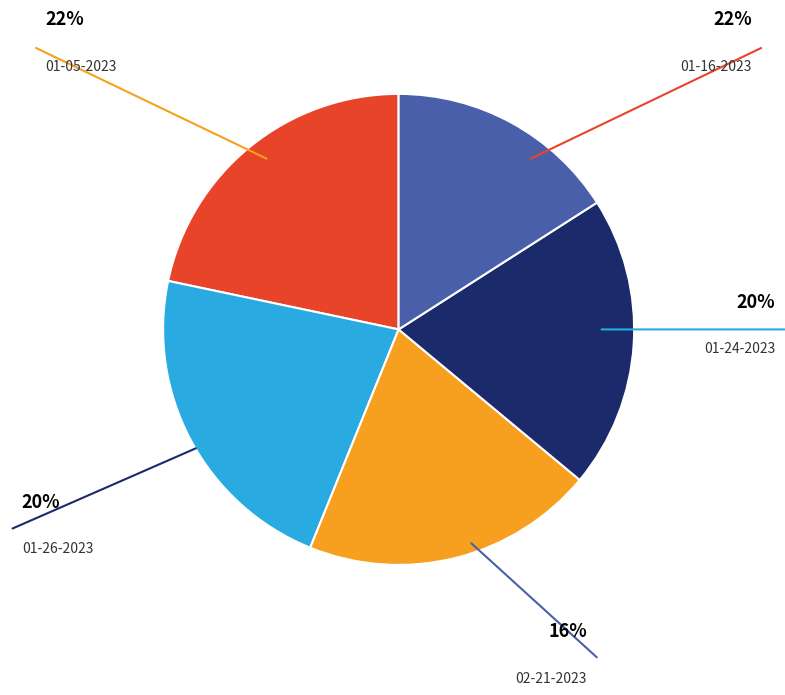

Is there any slice that represents more than half of the pie?

No